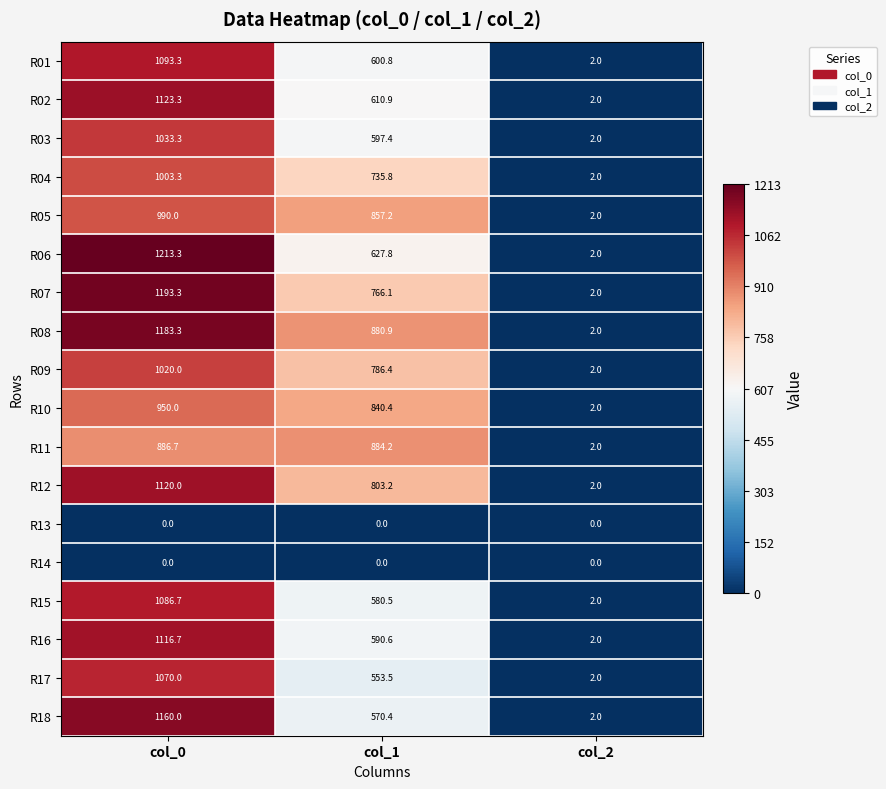

What is the difference between the R18 values at col_0 and col_2?

1158.0